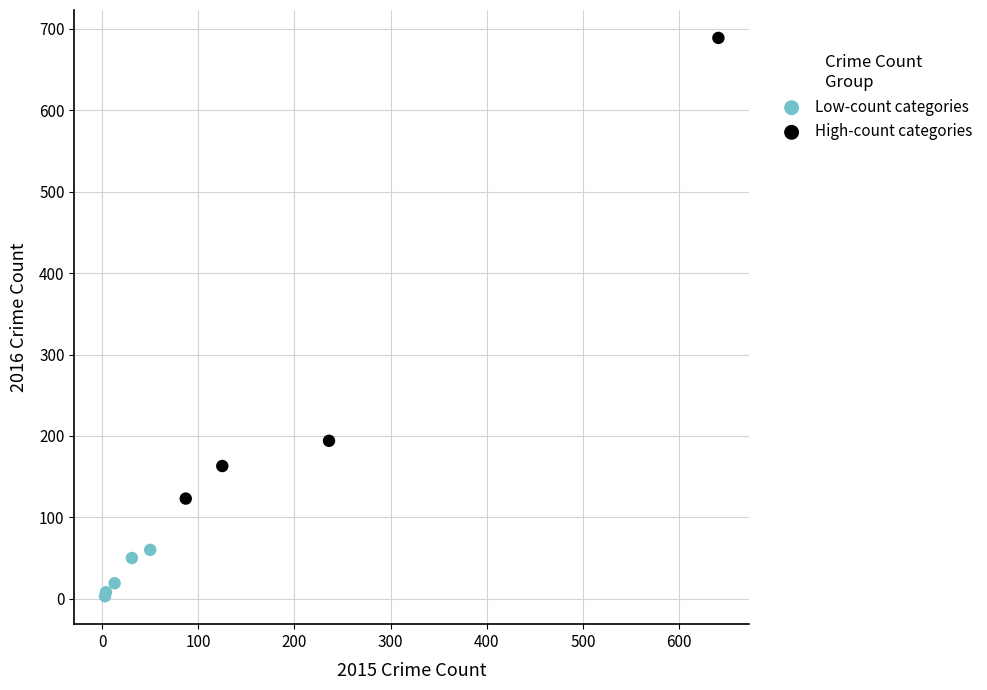

Which series has the widest spread of Y values?

High-count categories